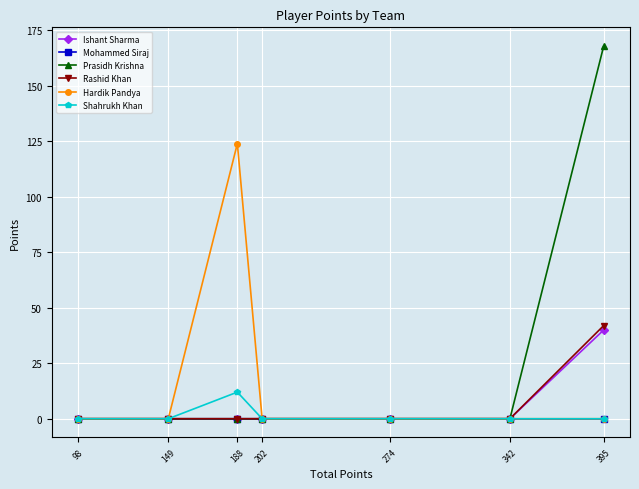

Reading left to right, extract all data points from this chart.

Ishant Sharma: 98=0	149=0	188=0	202=0	274=0	342=0	395=40
Mohammed Siraj: 98=0	149=0	188=0	202=0	274=0	342=0	395=0
Prasidh Krishna: 98=0	149=0	188=0	202=0	274=0	342=0	395=168
Rashid Khan: 98=0	149=0	188=0	202=0	274=0	342=0	395=42
Hardik Pandya: 98=0	149=0	188=124	202=0	274=0	342=0	395=0
Shahrukh Khan: 98=0	149=0	188=12	202=0	274=0	342=0	395=0